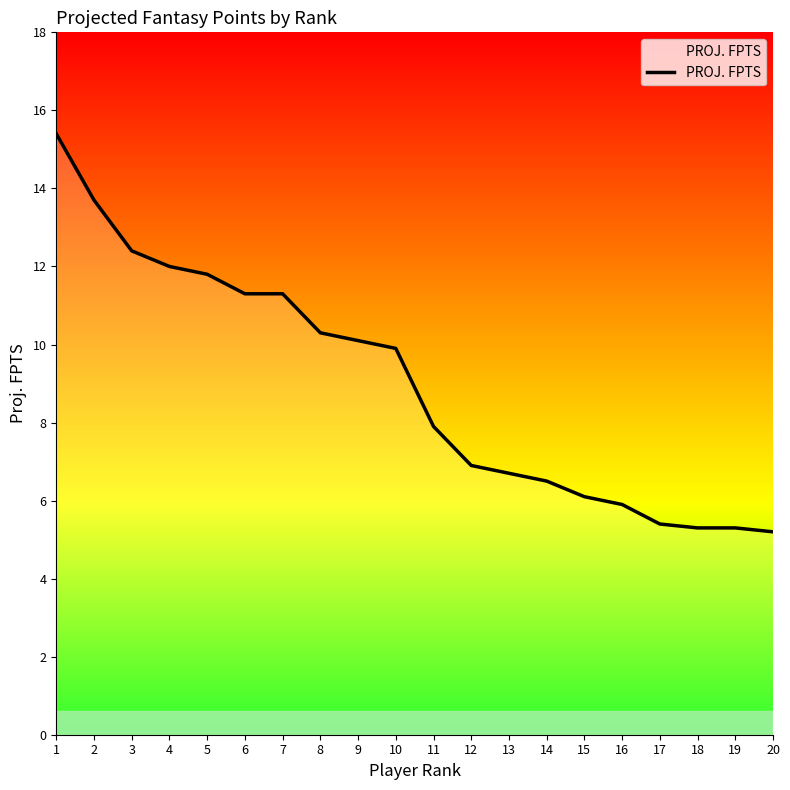

How many categories are shown in the chart?

20